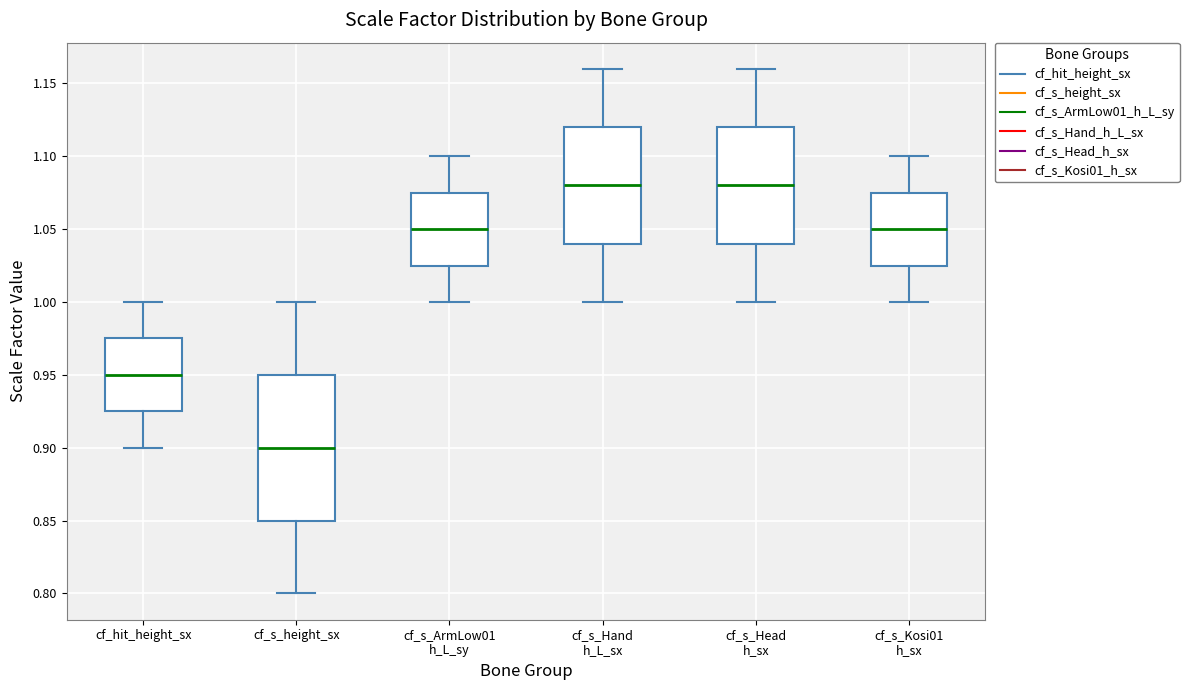

Reading left to right, transcribe this box plot: for each box, give where its median line is, the range the box spans, and where its two whiskers end, as read against the y-axis. The values are not printed on the chart, so give them approximately, as read against the axis.

cf_hit_height_sx: median 0.950, box 0.925 to 0.975, whiskers 0.900 to 1.000
cf_s_height_sx: median 0.900, box 0.850 to 0.950, whiskers 0.800 to 1.000
cf_s_ArmLow01 h_L_sy: median 1.050, box 1.025 to 1.075, whiskers 1.000 to 1.100
cf_s_Hand h_L_sx: median 1.080, box 1.040 to 1.120, whiskers 1.000 to 1.160
cf_s_Head h_sx: median 1.080, box 1.040 to 1.120, whiskers 1.000 to 1.160
cf_s_Kosi01 h_sx: median 1.050, box 1.025 to 1.075, whiskers 1.000 to 1.100